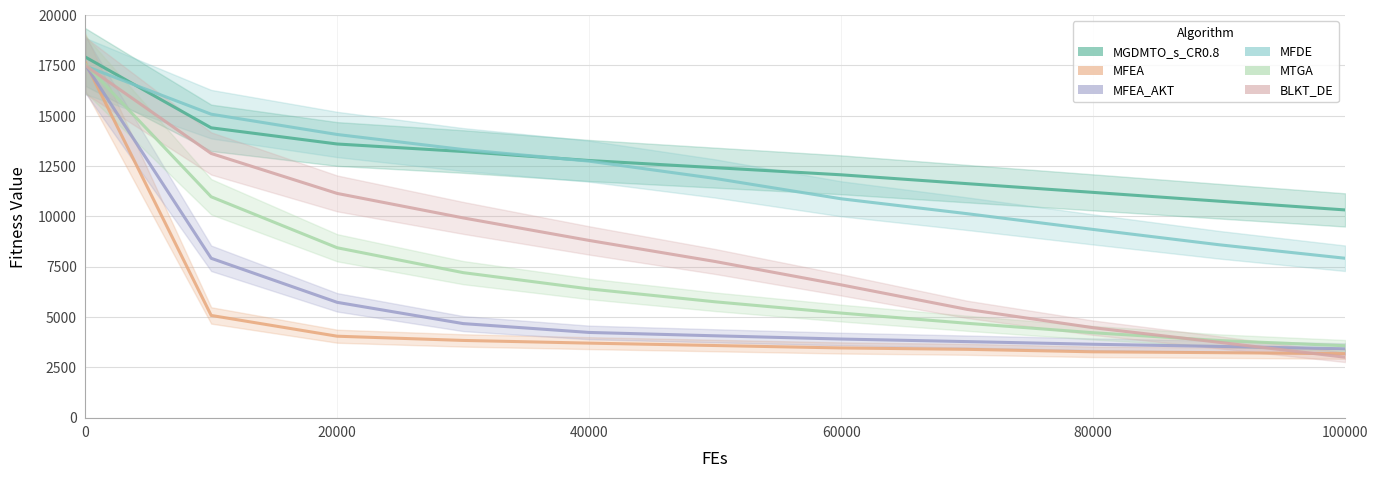

True or false: MFEA has more than 1 interior local peaks.

False